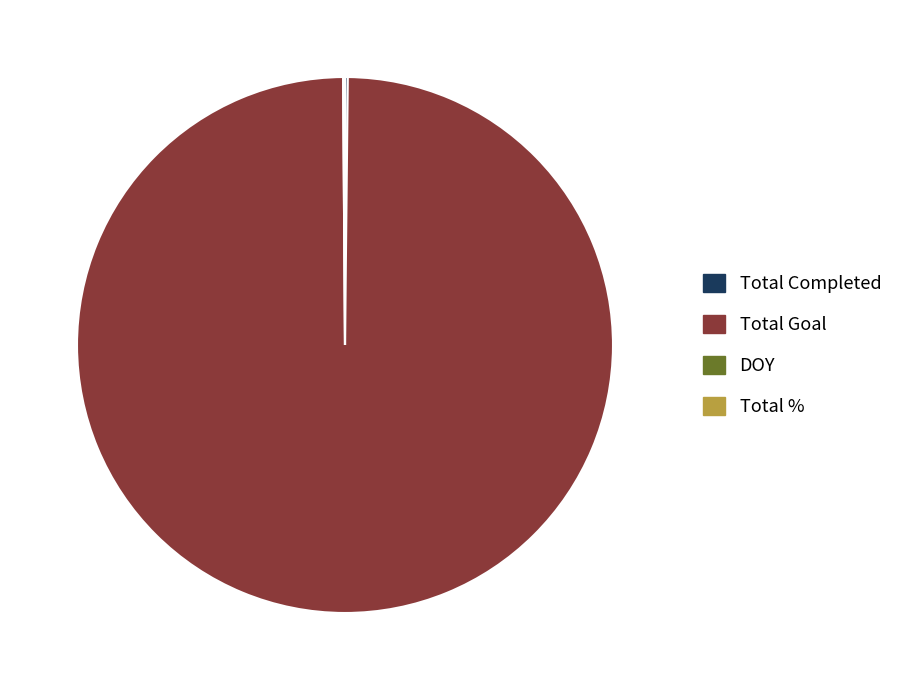

Is it true that Total Goal is 100% of the pie?

True